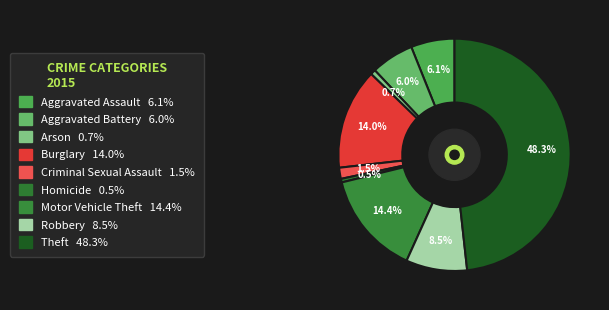

Rank the categories by value from lowest to highest.

Homicide, Arson, Criminal Sexual Assault, Aggravated Battery, Aggravated Assault, Robbery, Burglary, Motor Vehicle Theft, Theft